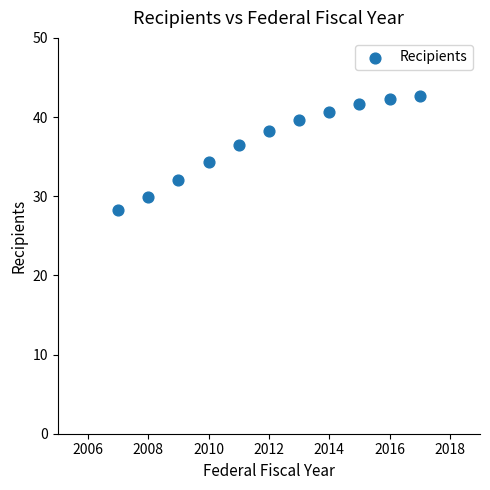

What Y value in the scatter plot is closest to 35?

34.3